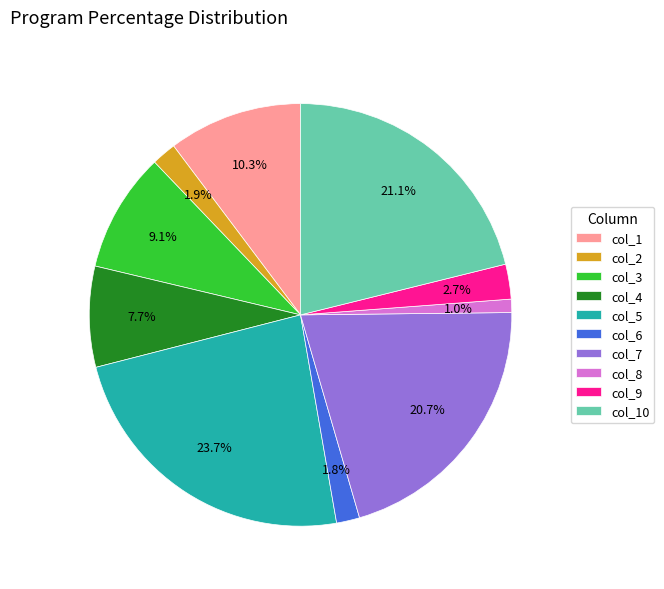

Does col_8 account for over 50% of the chart?

No